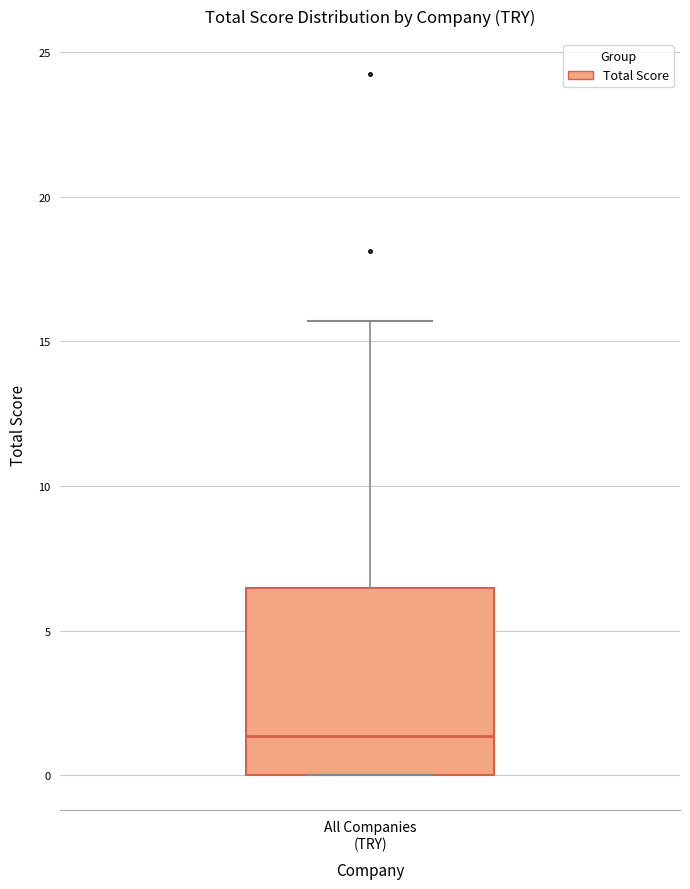

Where does the median line of the box for All Companies (TRY) sit on the y-axis? The values are not printed on the chart, so give them approximately, as read against the axis.

1.5